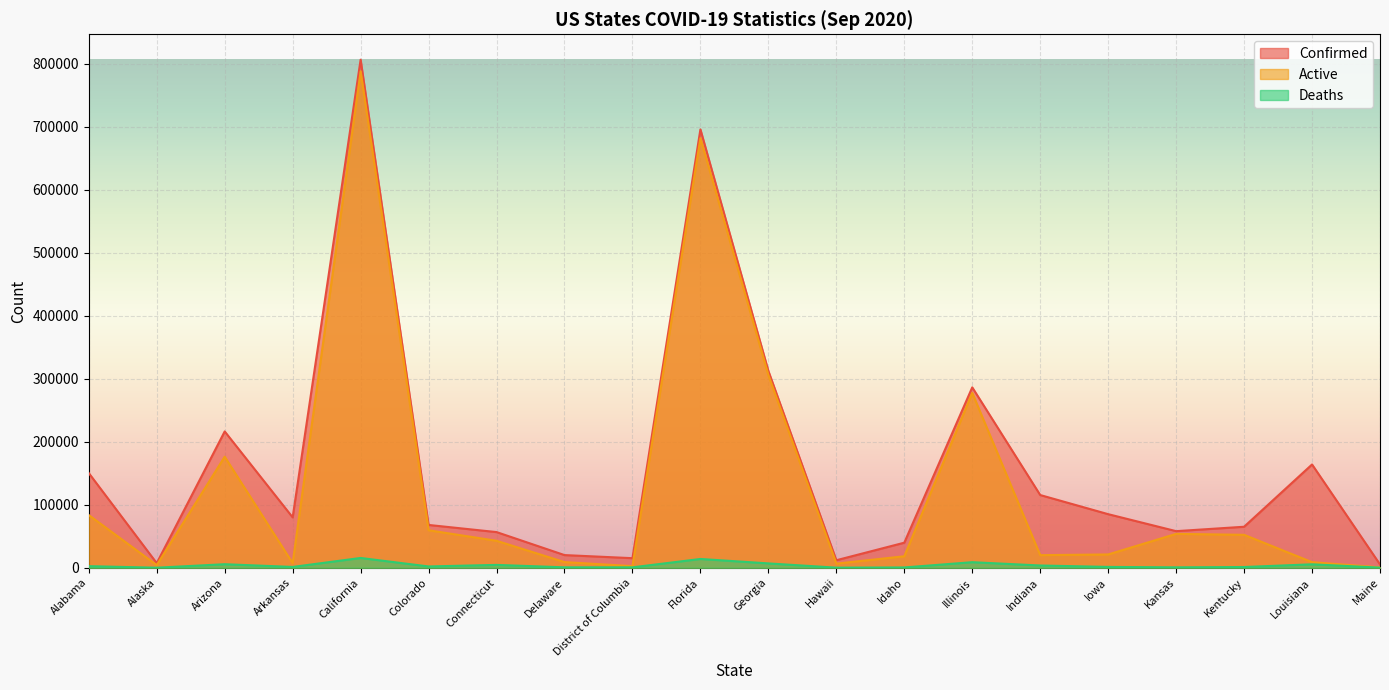

What position from the right is Connecticut?

14